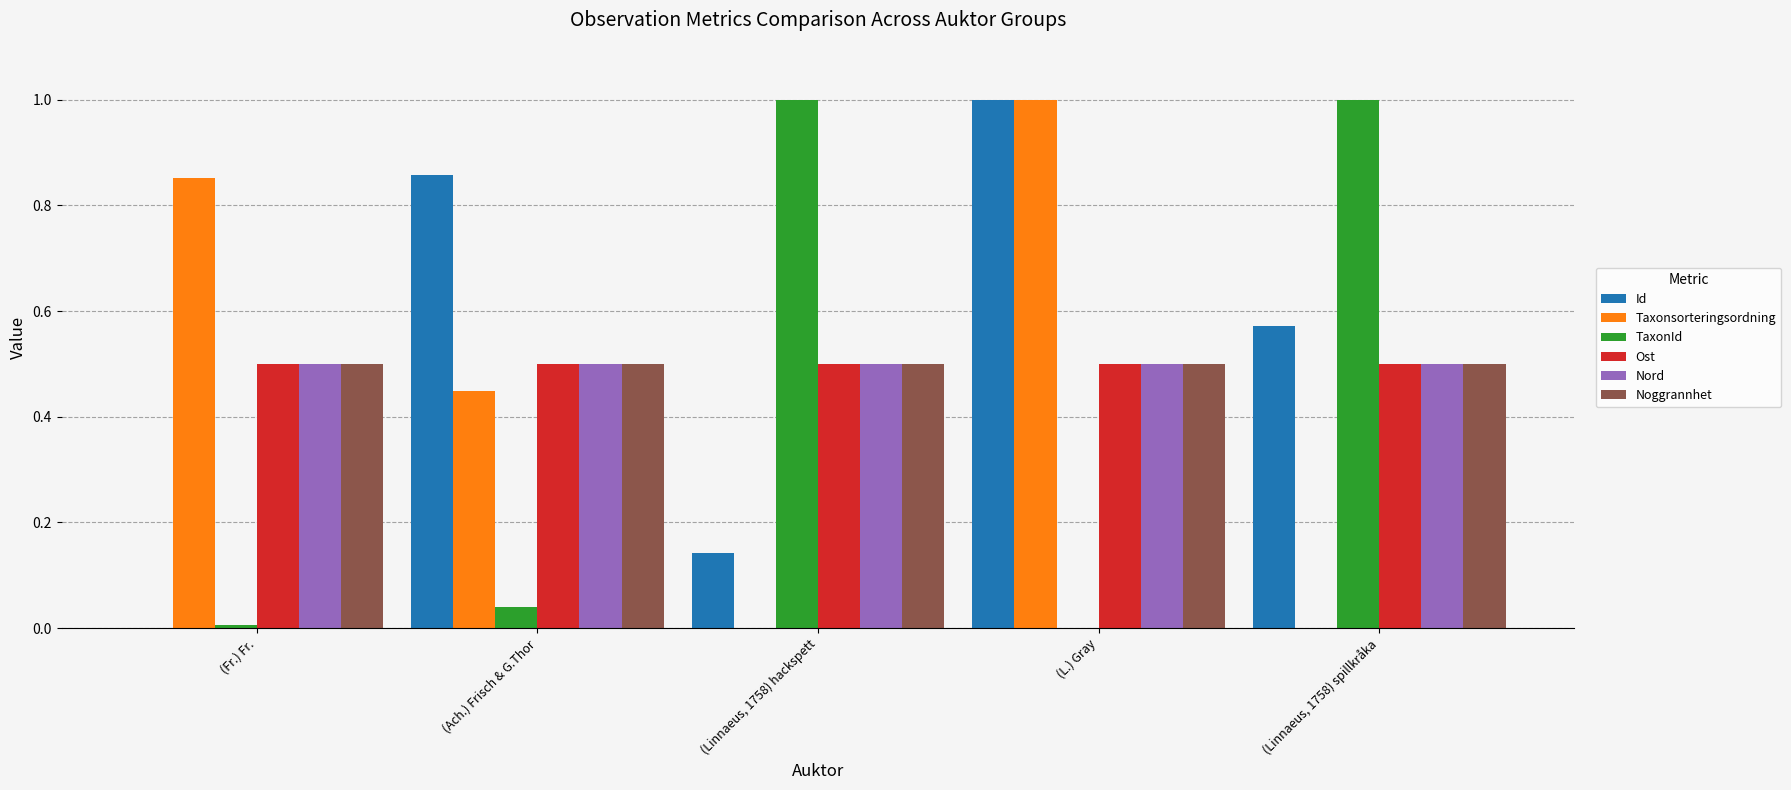

Which series changed the most between (Linnaeus, 1758) hackspett and (Linnaeus, 1758) spillkråka?

Id